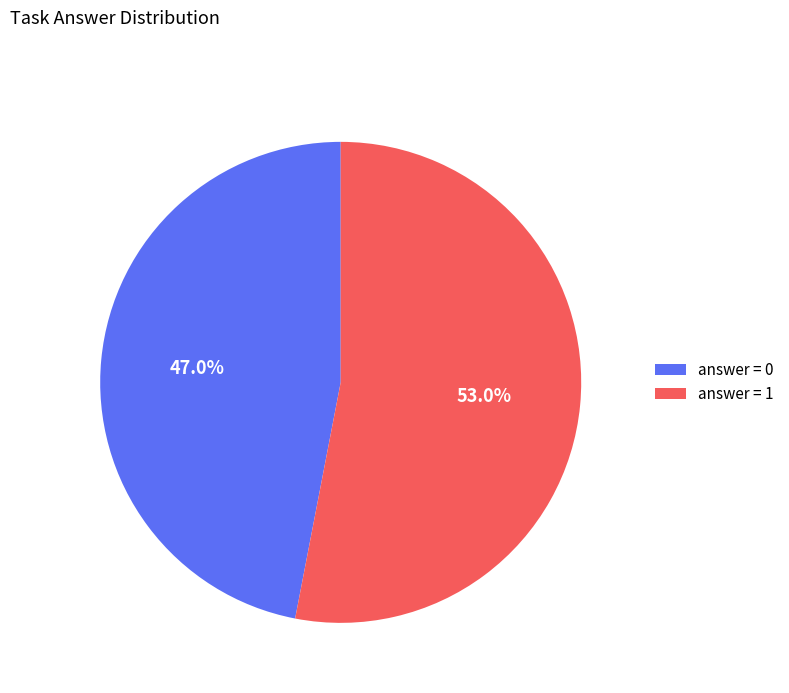

Which has a higher value, answer = 0 or answer = 1?

answer = 1